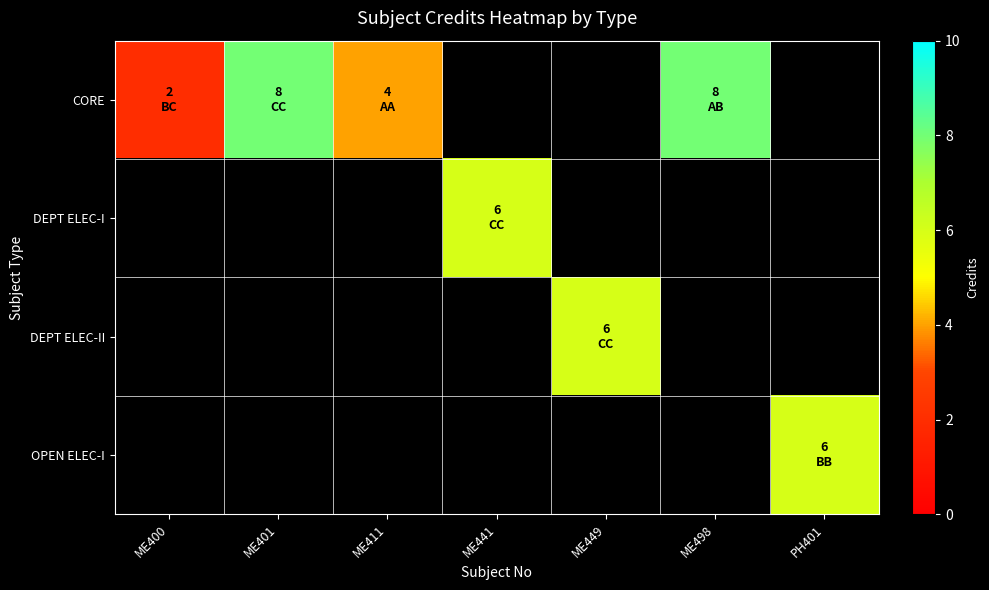

What is the highest value of the CORE series?

8.0